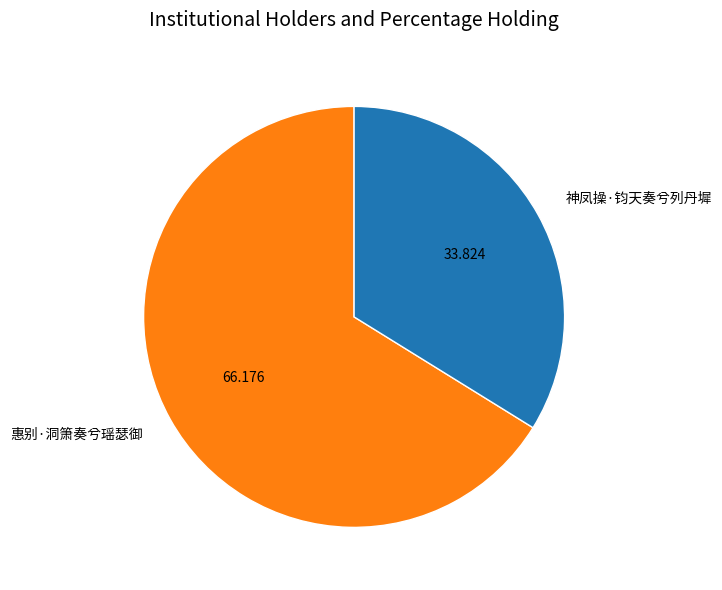

What is the smallest slice in the pie chart?

神凤操·钧天奏兮列丹墀